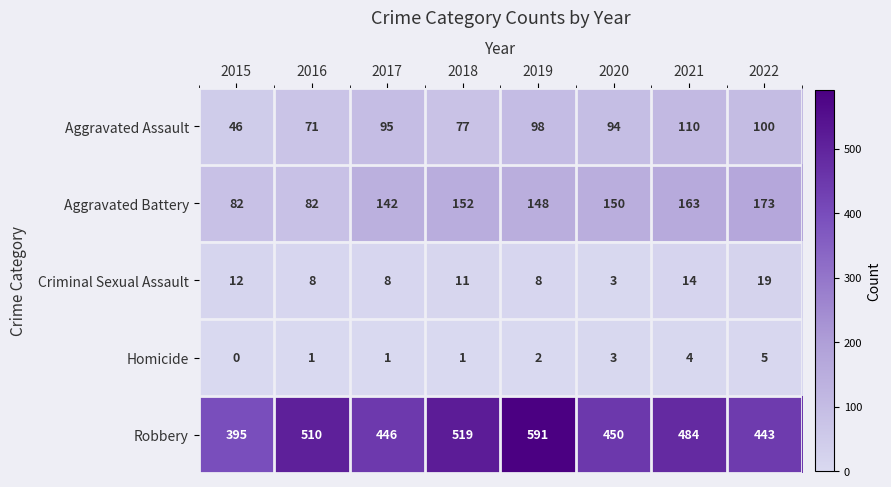

At which label does Robbery first exceed 484?

2016